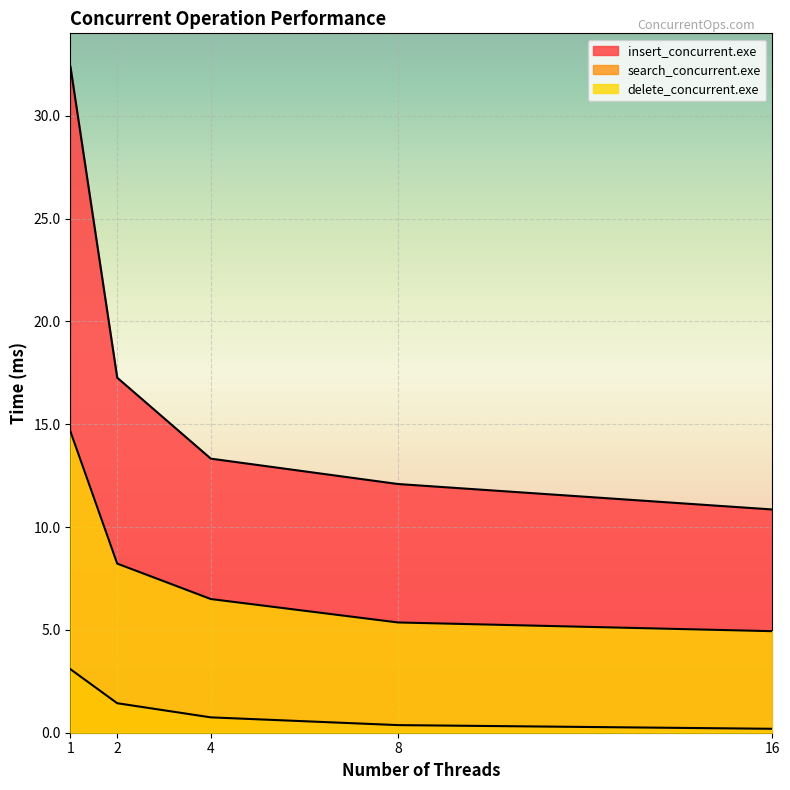

How many lines are shown in the chart?

3